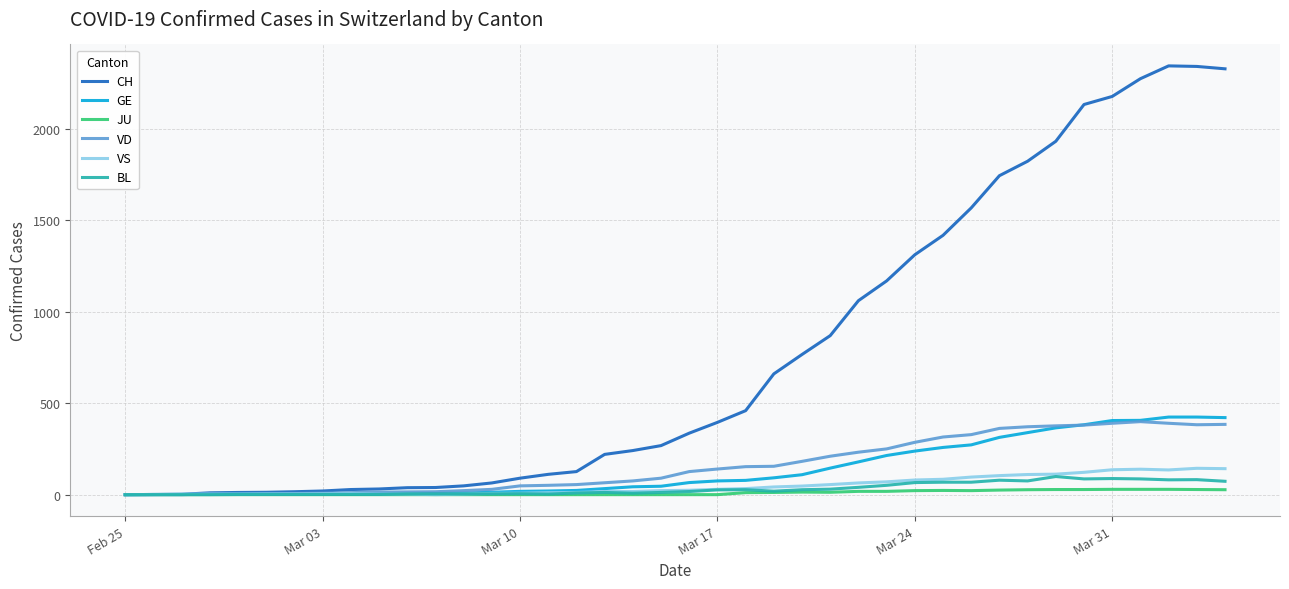

Which series has the largest total across all categories?

CH